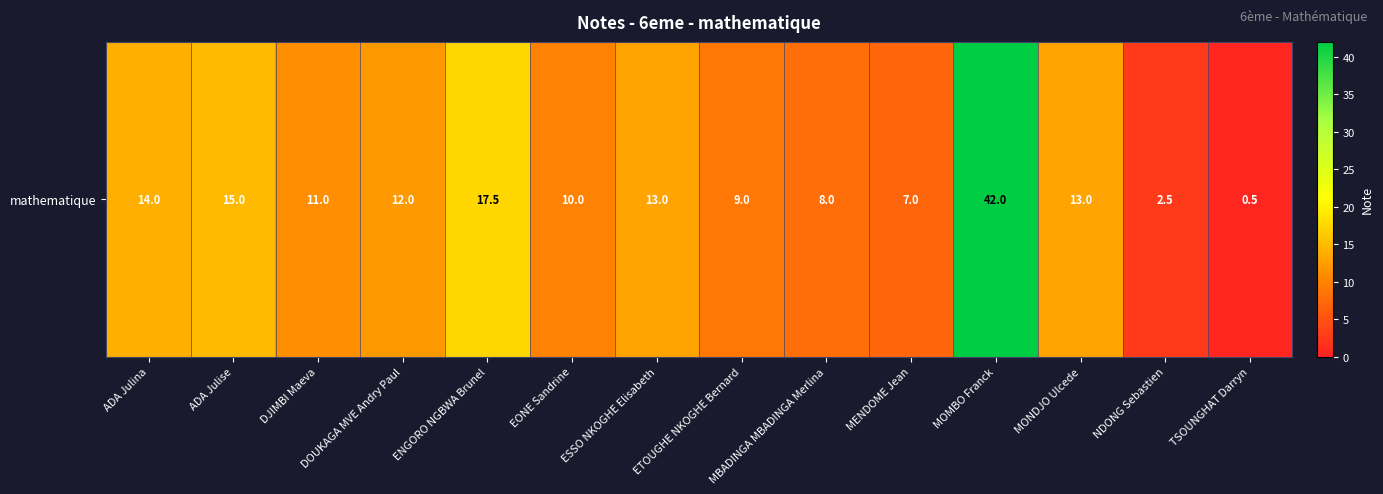

Is it true that the value at ETOUGHE NKOGHE Bernard is 14.7?

False